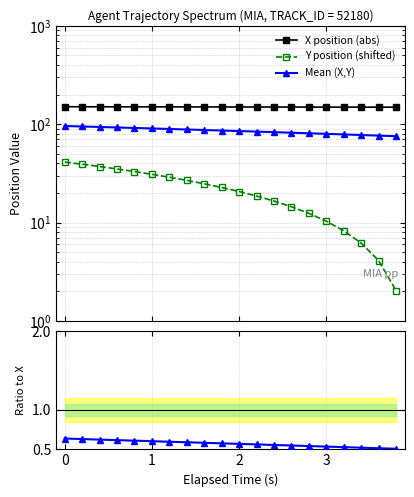

True or false: Y/X has a value of 0.1 at 14.

False